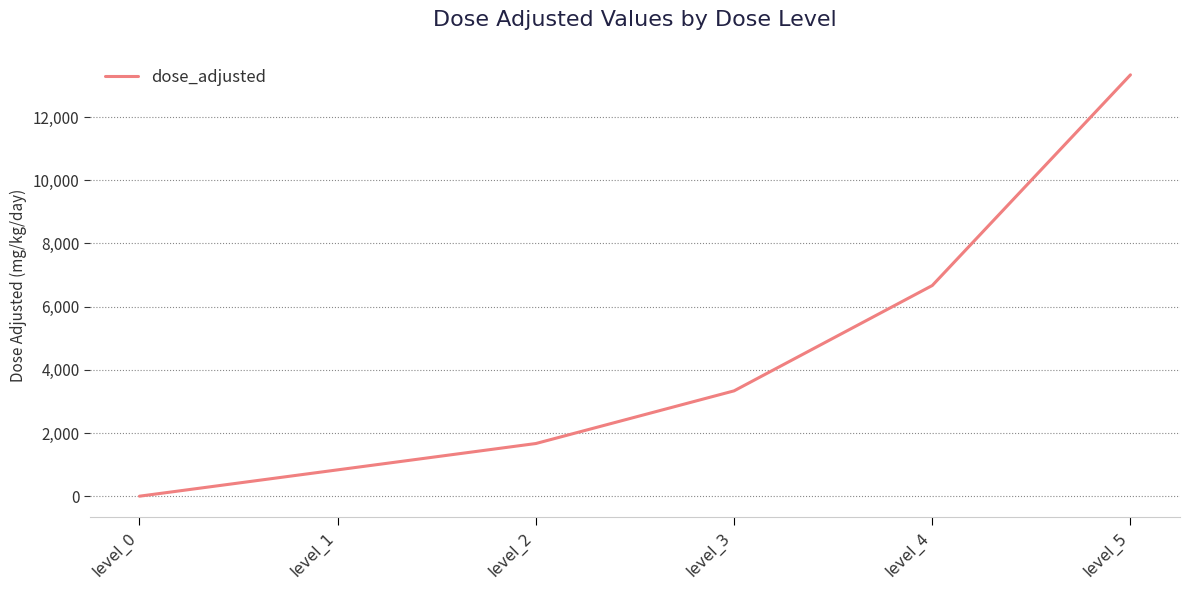

How many lines are shown in the chart?

1